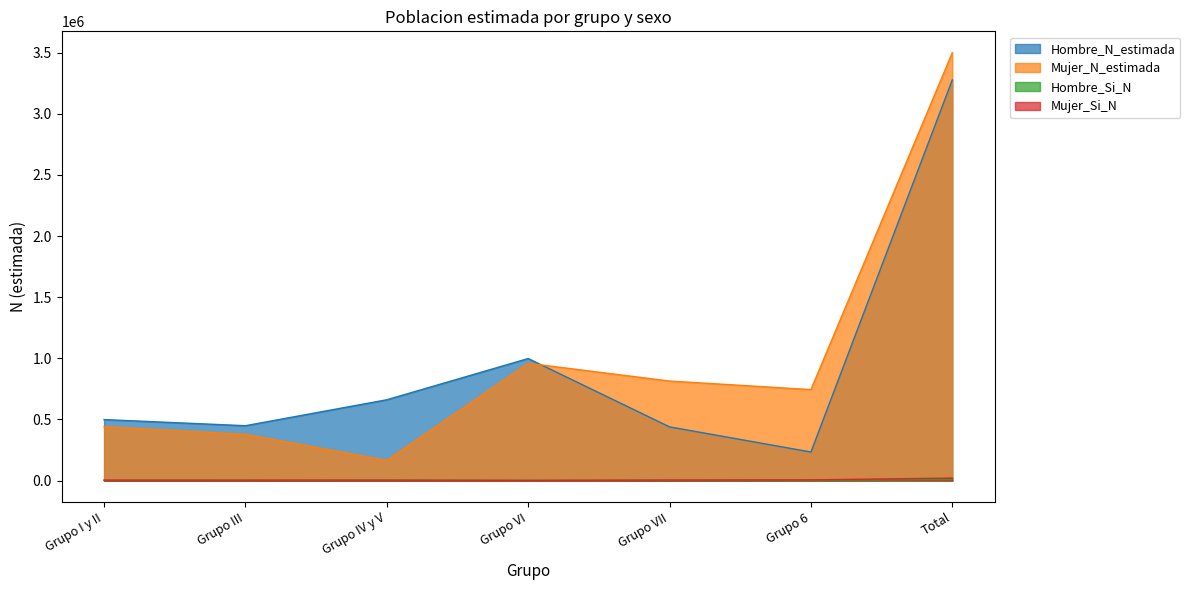

What is the difference between the highest and lowest values at Grupo 6?

742267